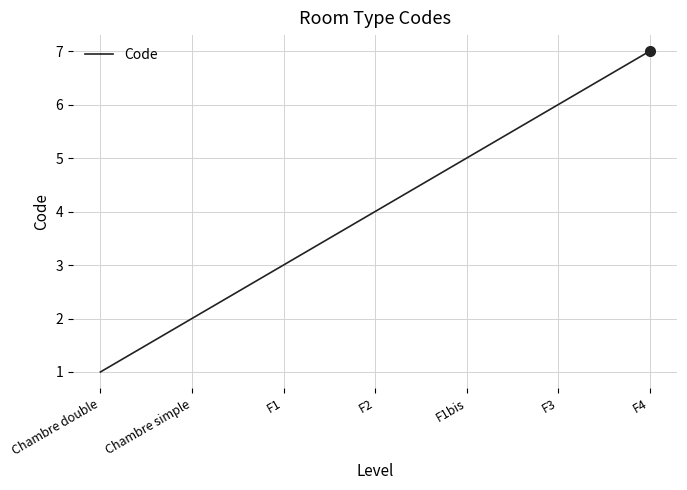

What is the sum of all values?

28